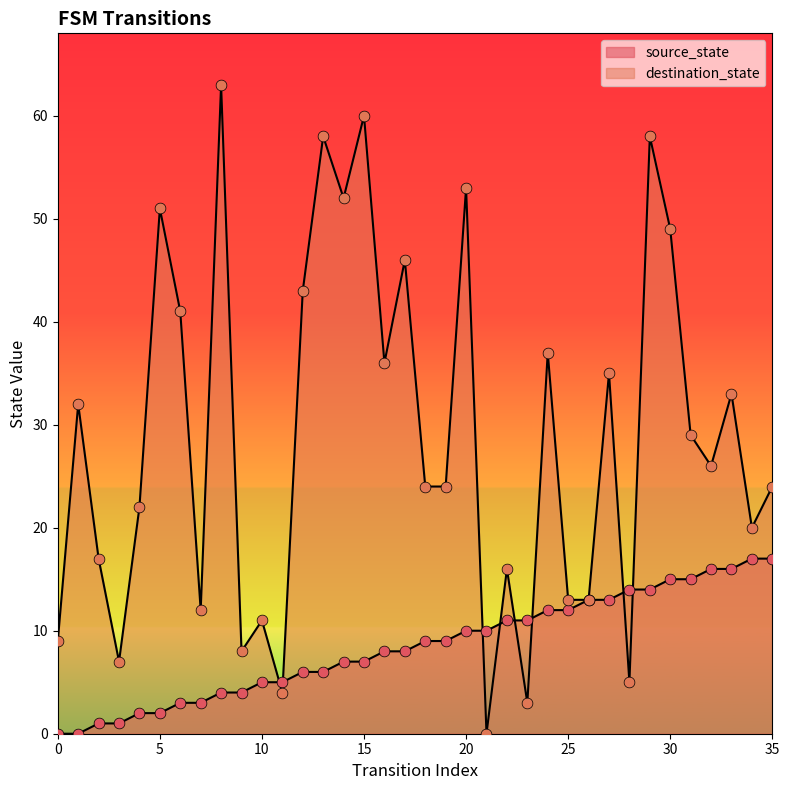

What is the total value across all series at 25?

25